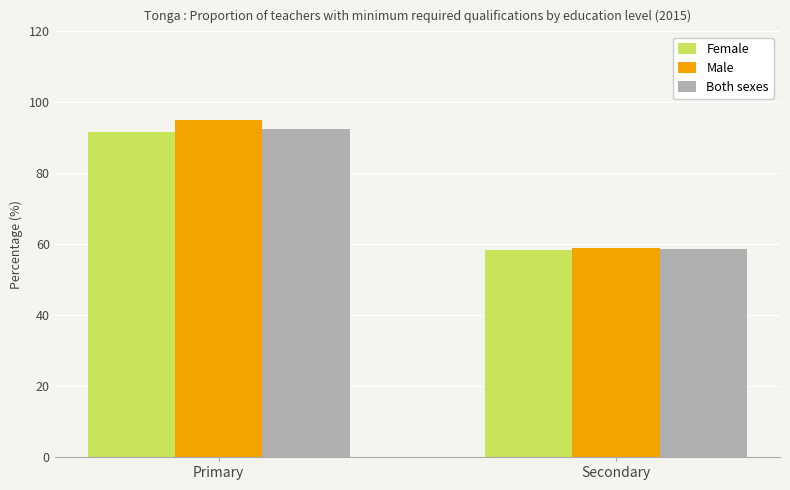

At how many categories does at least one series exceed 68?

1